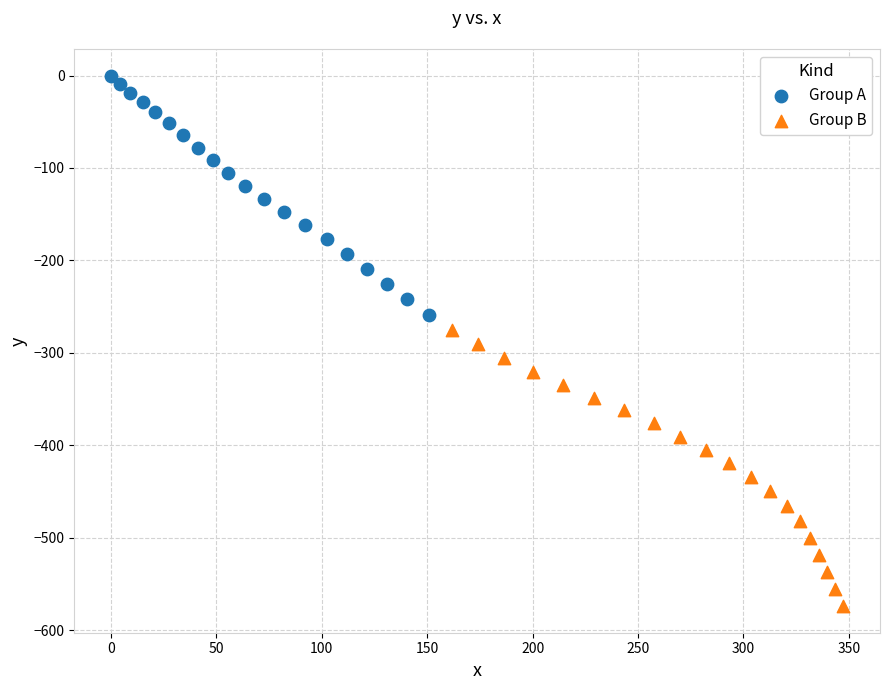

Which series has the largest Y range (max minus min)?

Group B